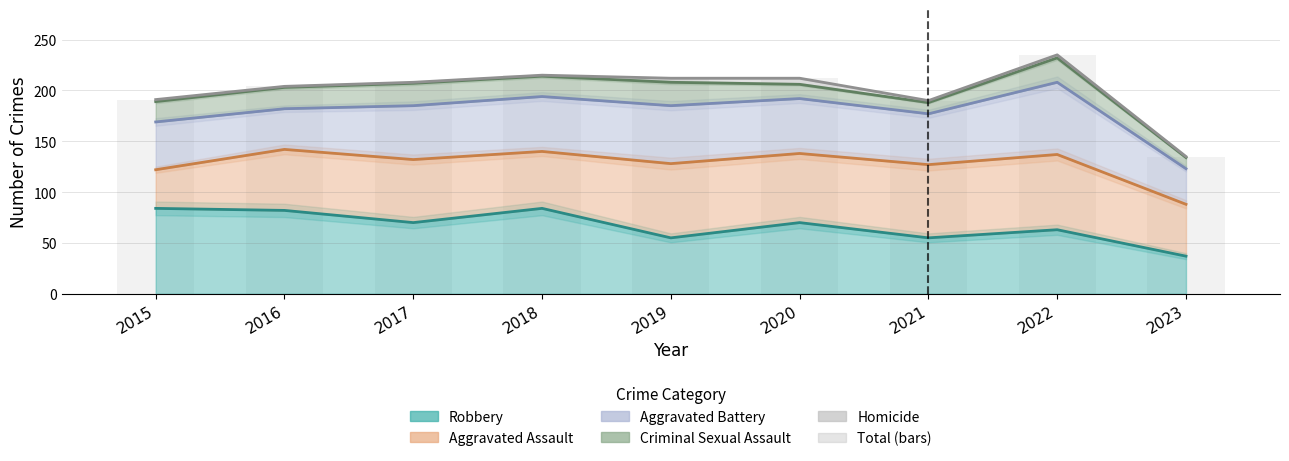

The chart shows a value of 190 at 2021. True or false?

True